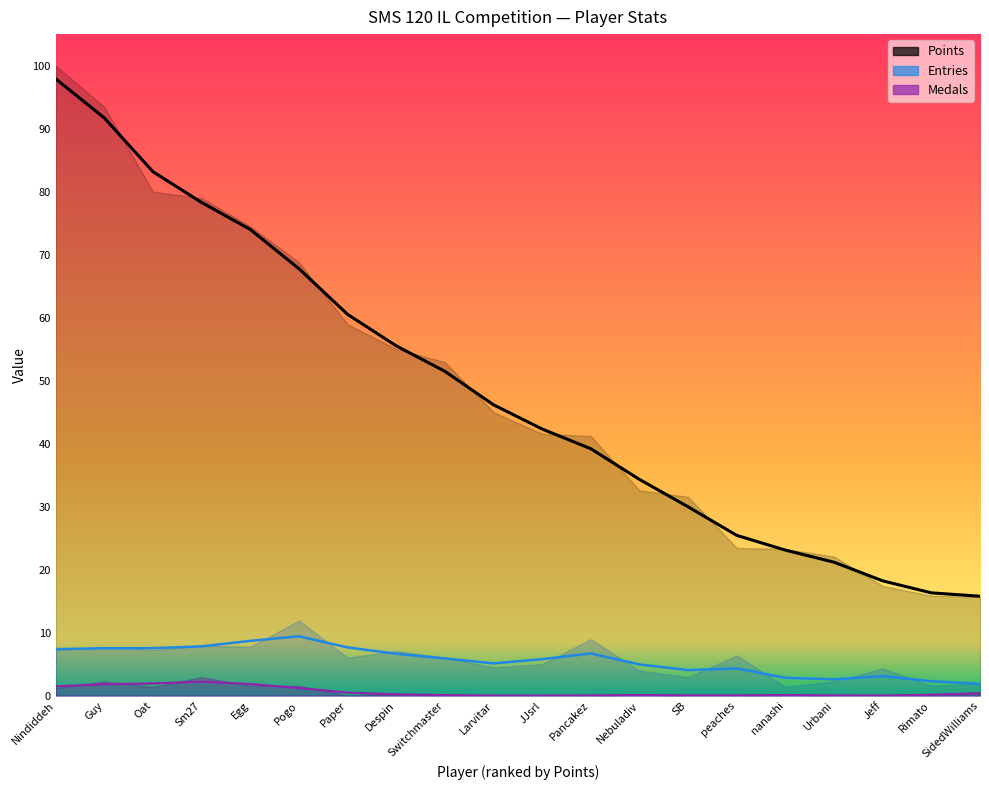

At JJsrl, list the series in order from smallest to largest.

Medals, Entries, Points